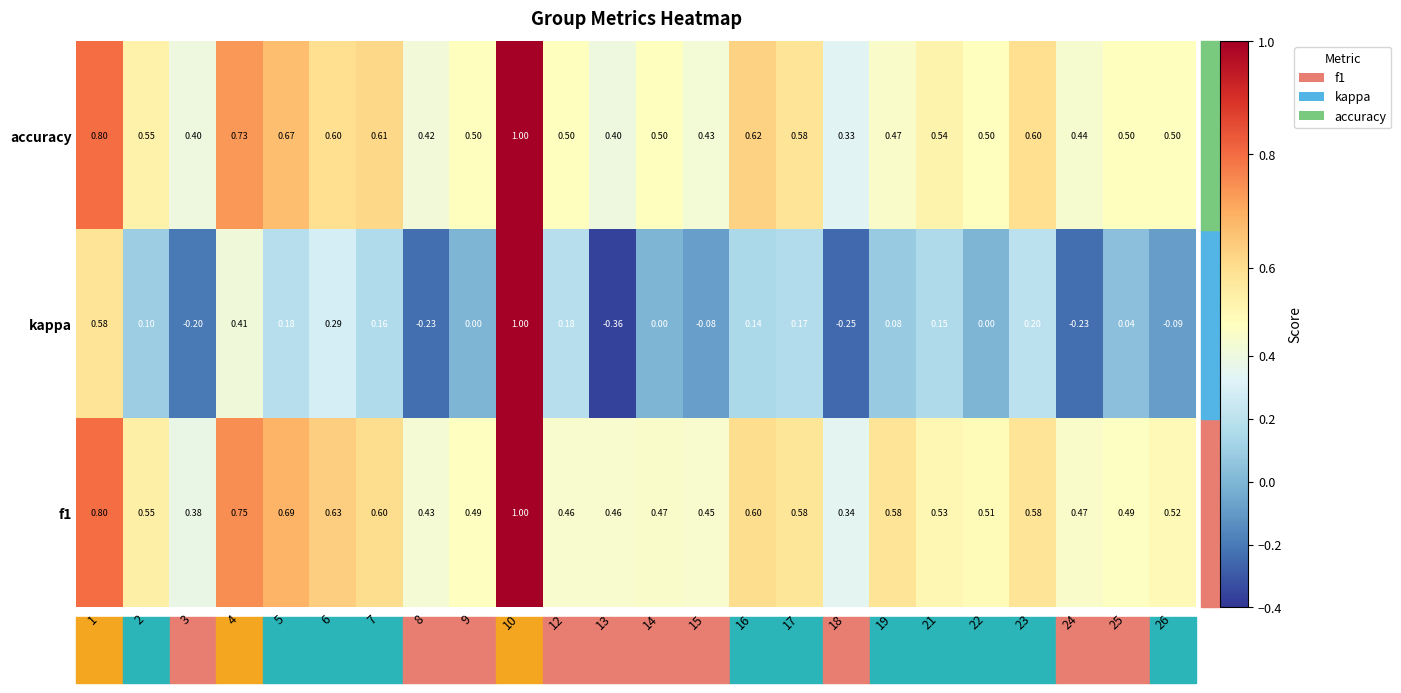

Which category has the highest value across all series?

10